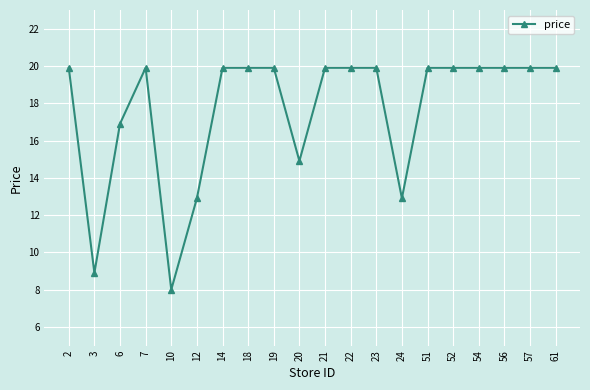

Reading right to left, transcribe all the data shown in this chart.

61=19.9	57=19.9	56=19.9	54=19.9	52=19.9	51=19.9	24=12.9	23=19.9	22=19.9	21=19.9	20=14.9	19=19.9	18=19.9	14=19.9	12=12.9	10=8.0	7=19.9	6=16.9	3=8.9	2=19.9